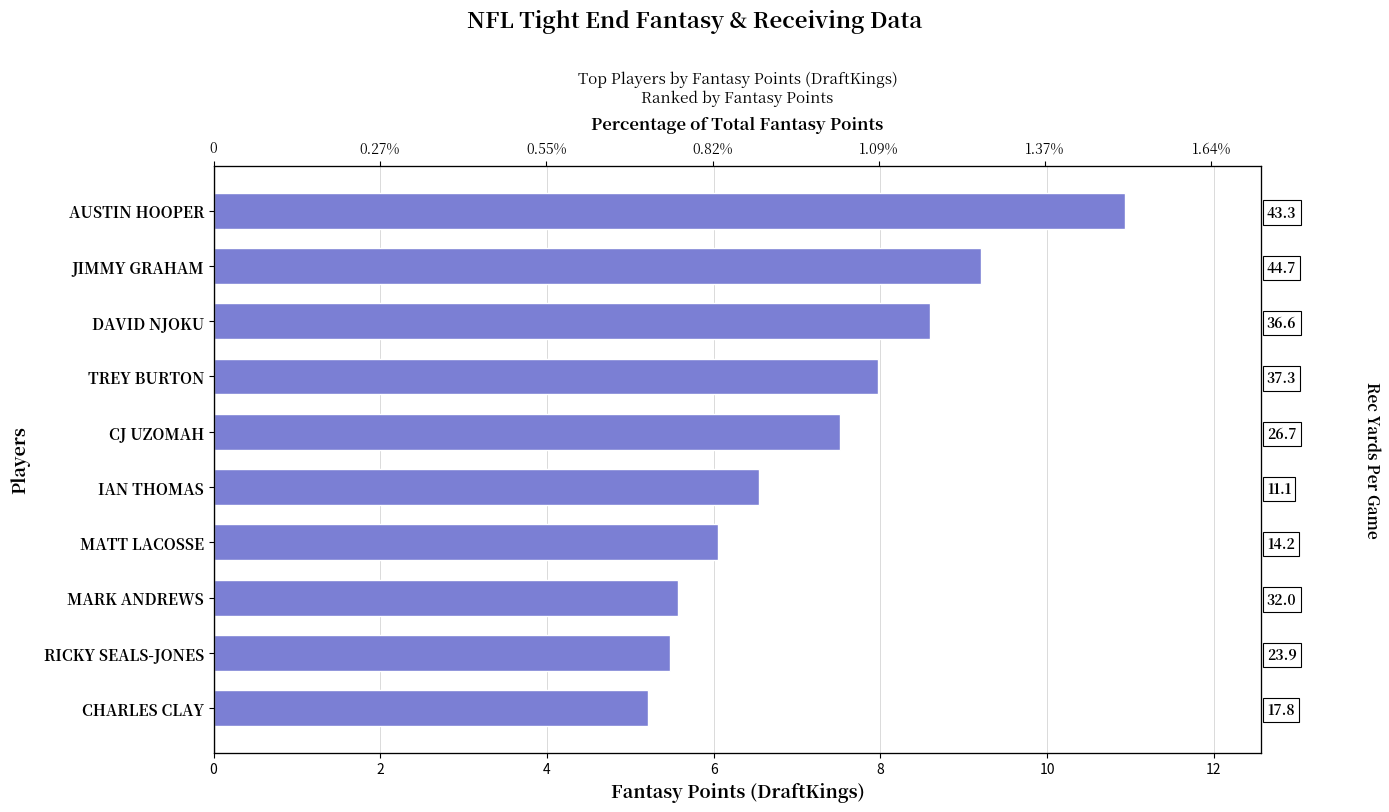

How many categories are shown in the chart?

10